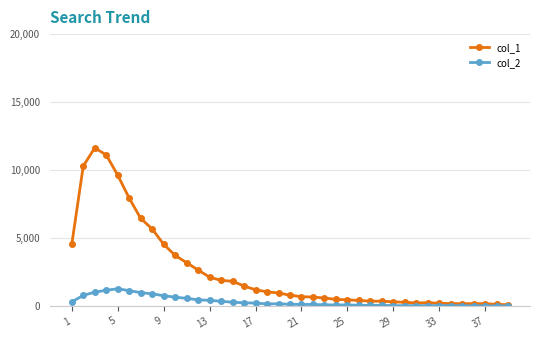

Which series has the largest total across all categories?

col_1